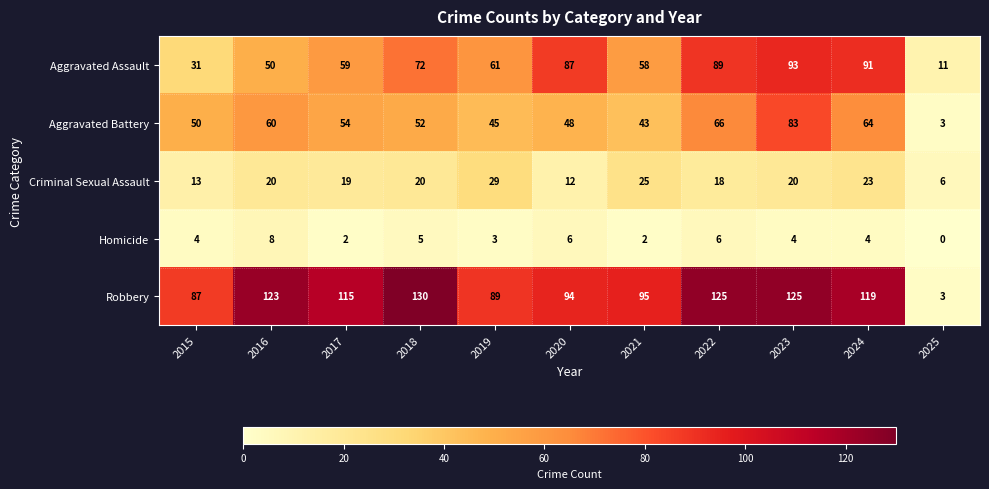

What is the average value of the Criminal Sexual Assault series?

19